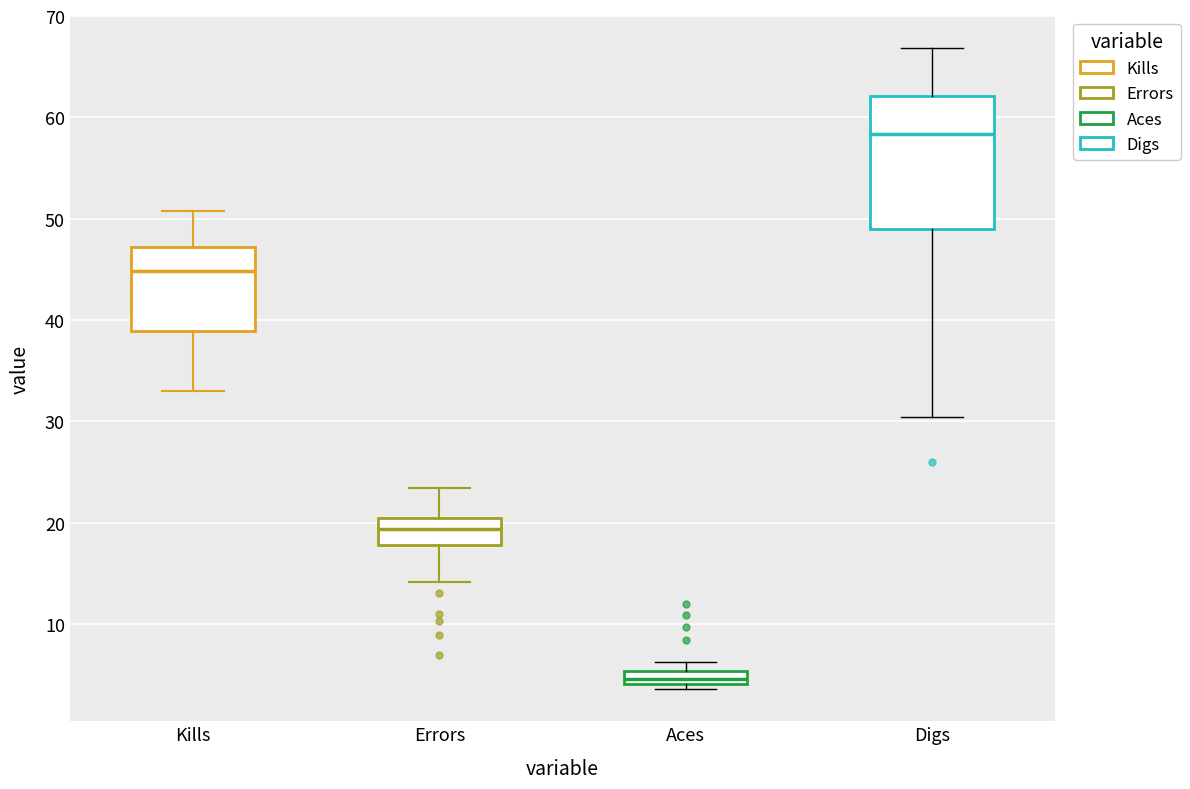

Which box has the highest median line?

Digs